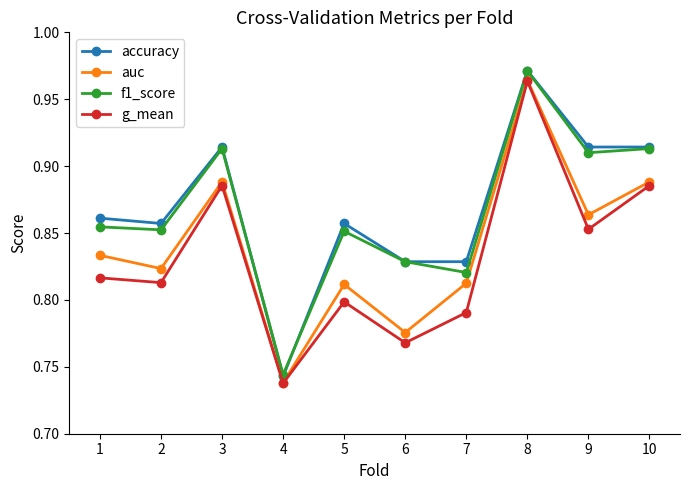

Which category has the lowest value in the accuracy series?

4